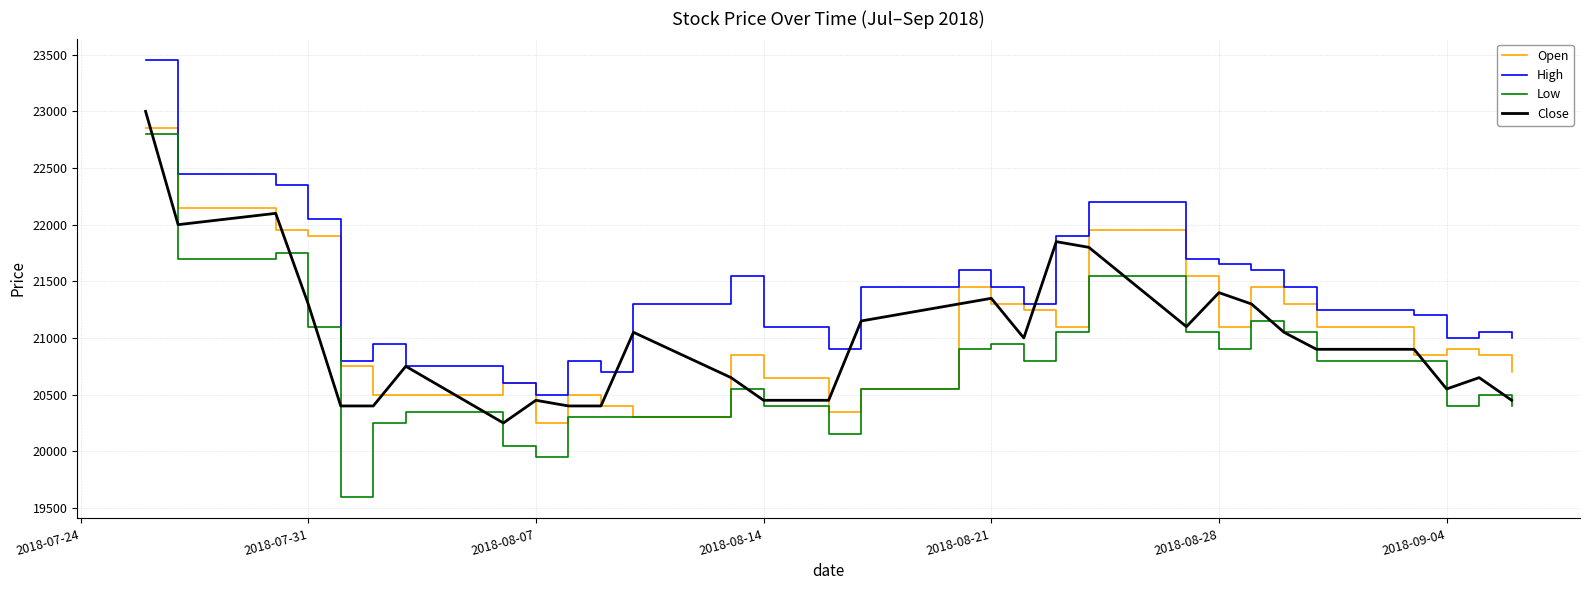

Which series has the largest range (max minus min)?

Low